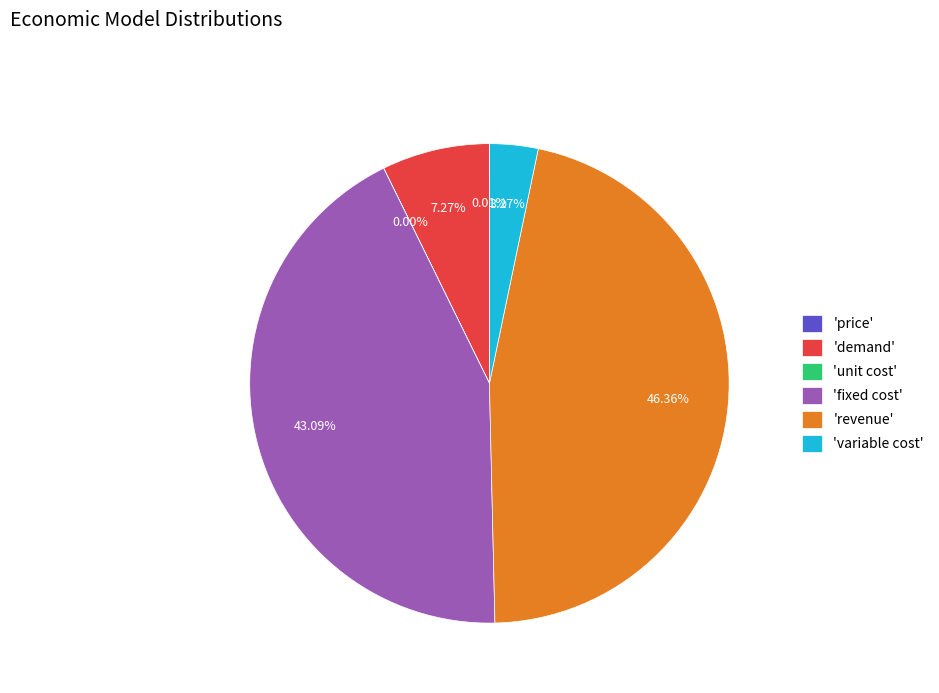

Does any single category account for the majority?

No